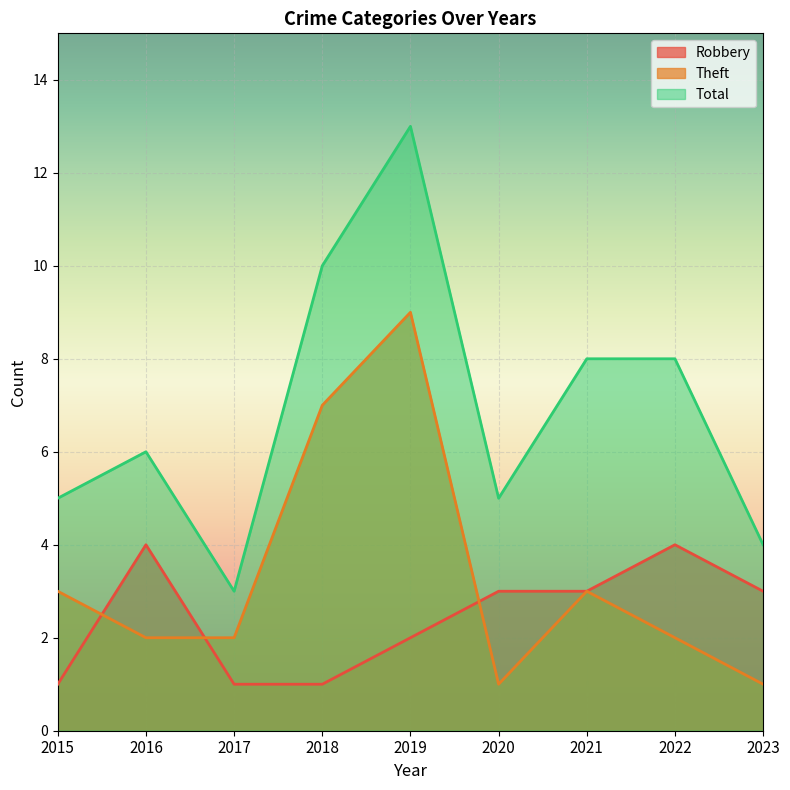

Which series has the widest spread of values?

Total